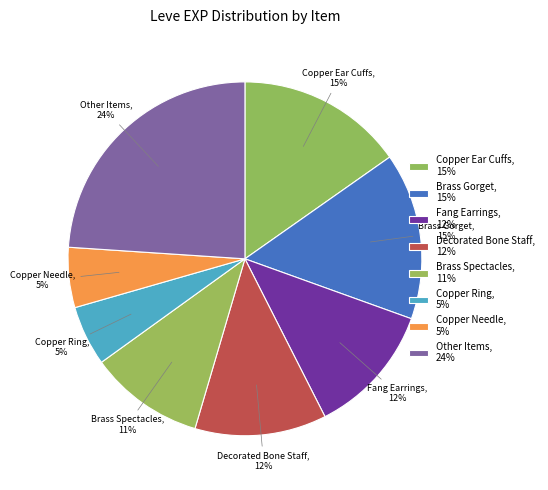

How many slices are in this pie chart?

8